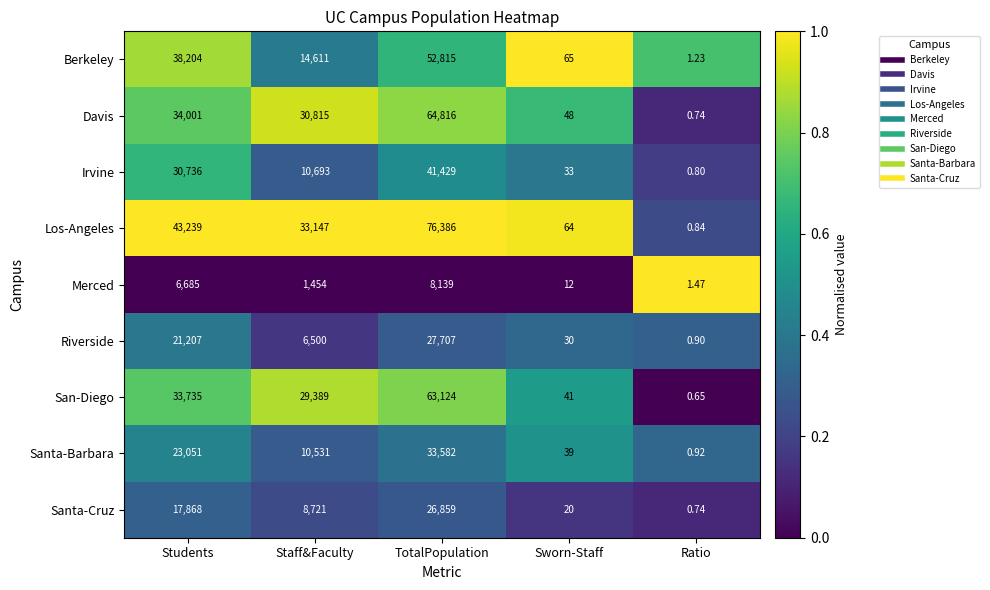

At which label does Merced first exceed 1454?

Students